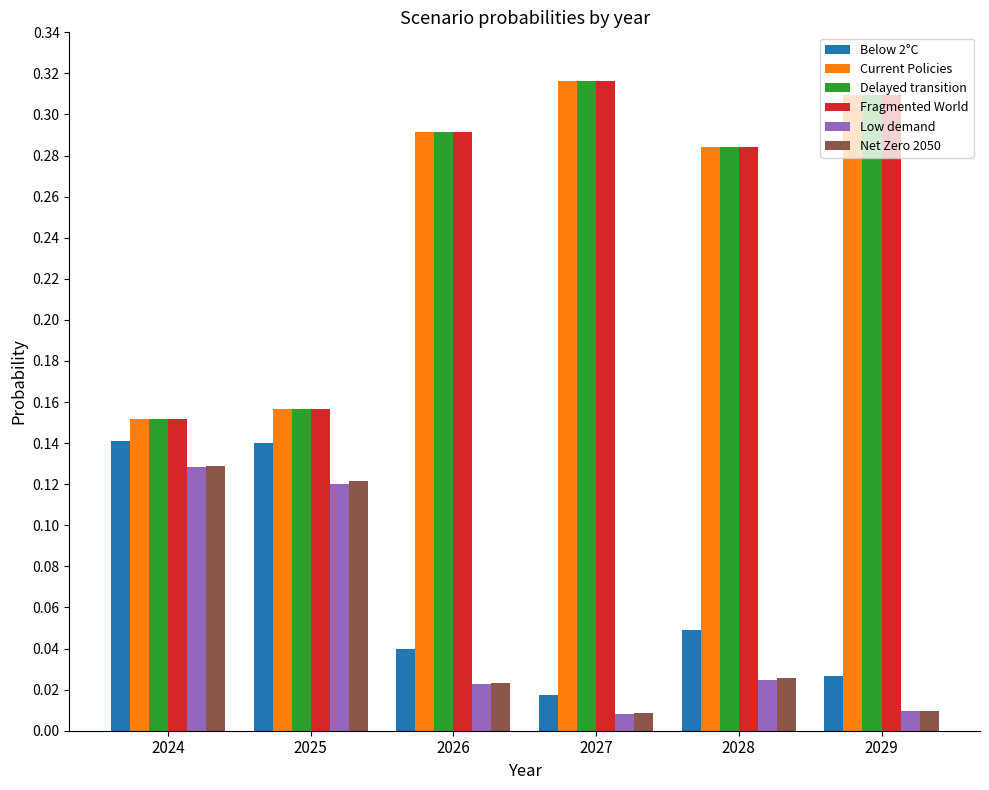

What is the sum of all Delayed transition values?

1.5